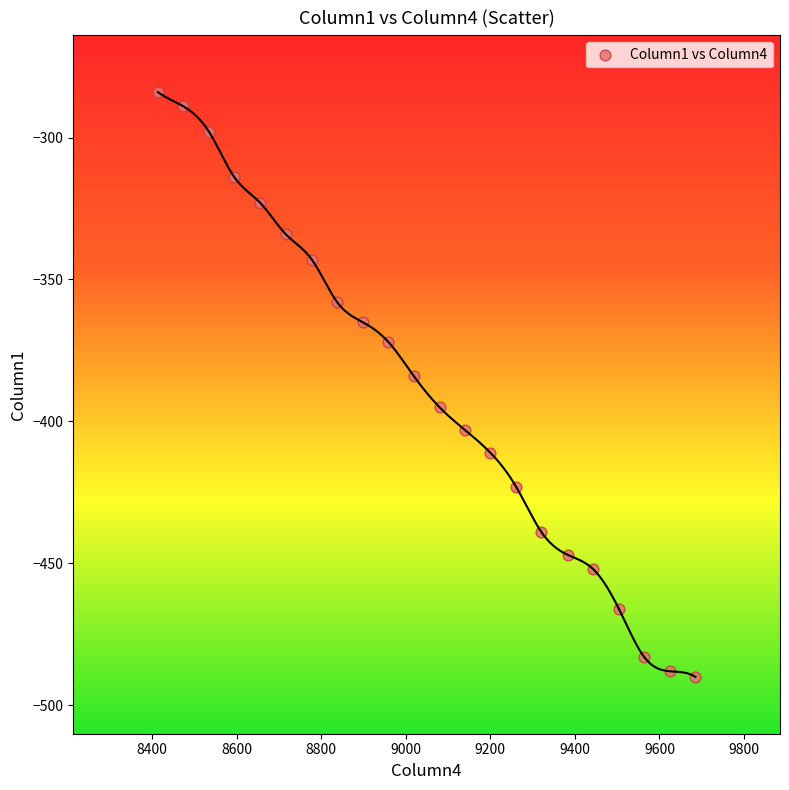

What Y value in the scatter plot is closest to -387?

-384